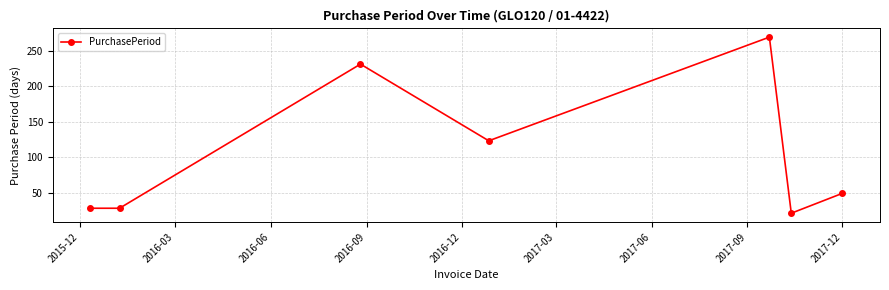

Does the chart have visible grid lines?

Yes